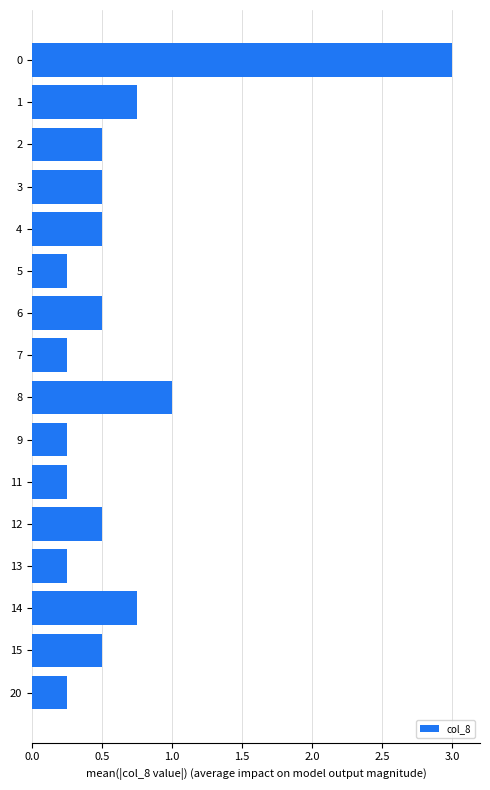

Read the value at 6.

0.5